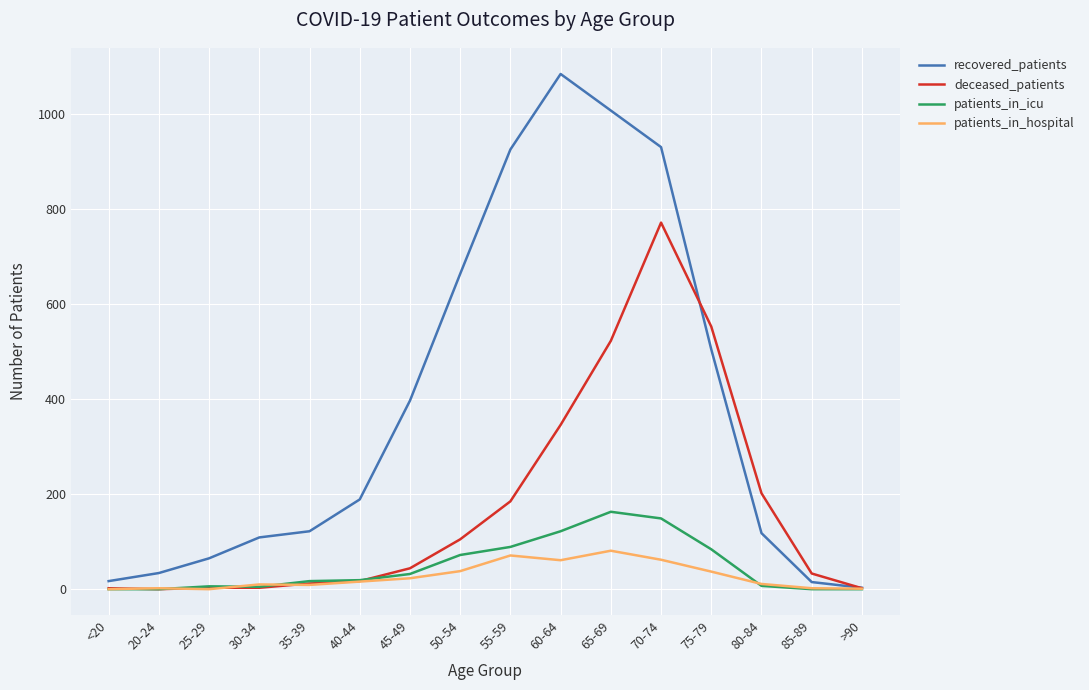

What is the spread (max minus min) of values at 30-34?

106